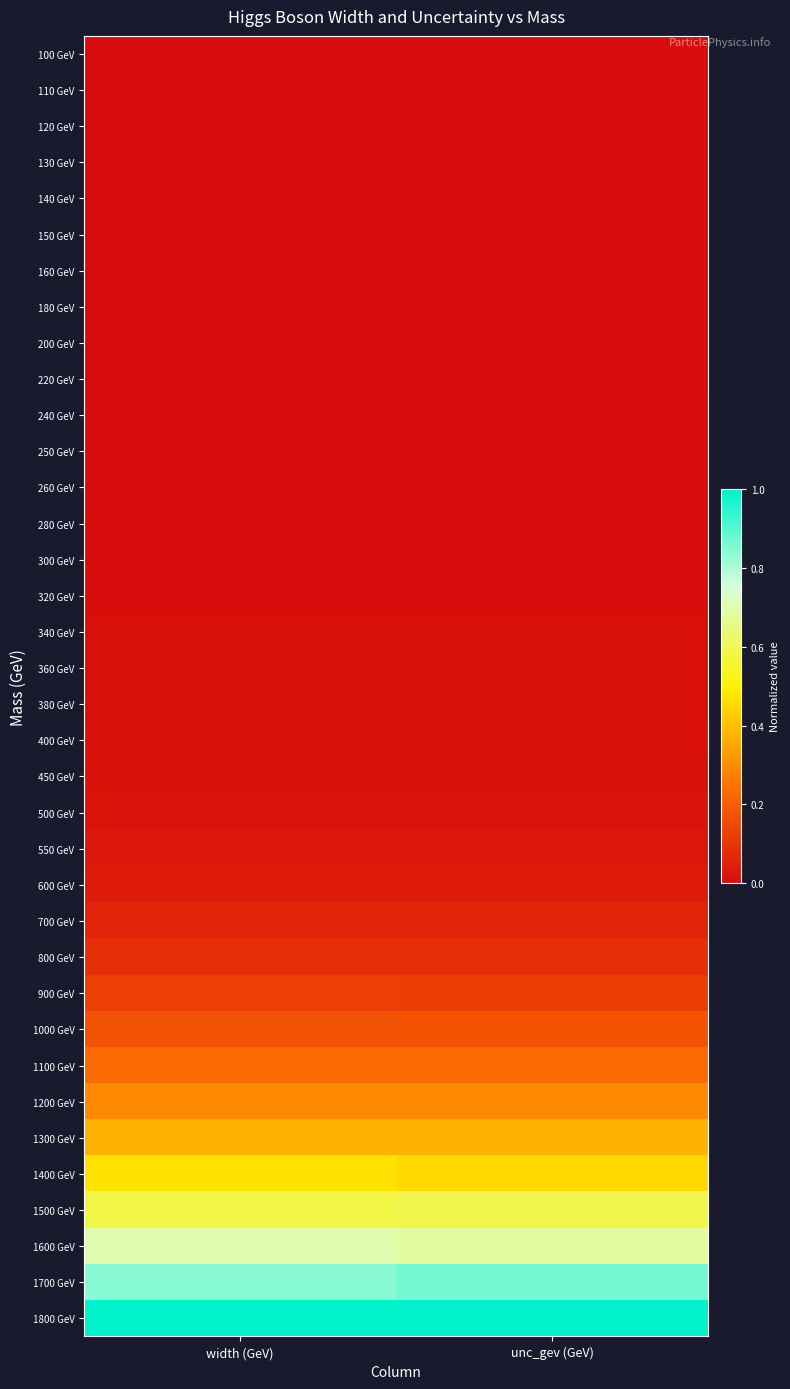

Between unc_gev (GeV) and width (GeV), which is larger?

unc_gev (GeV)